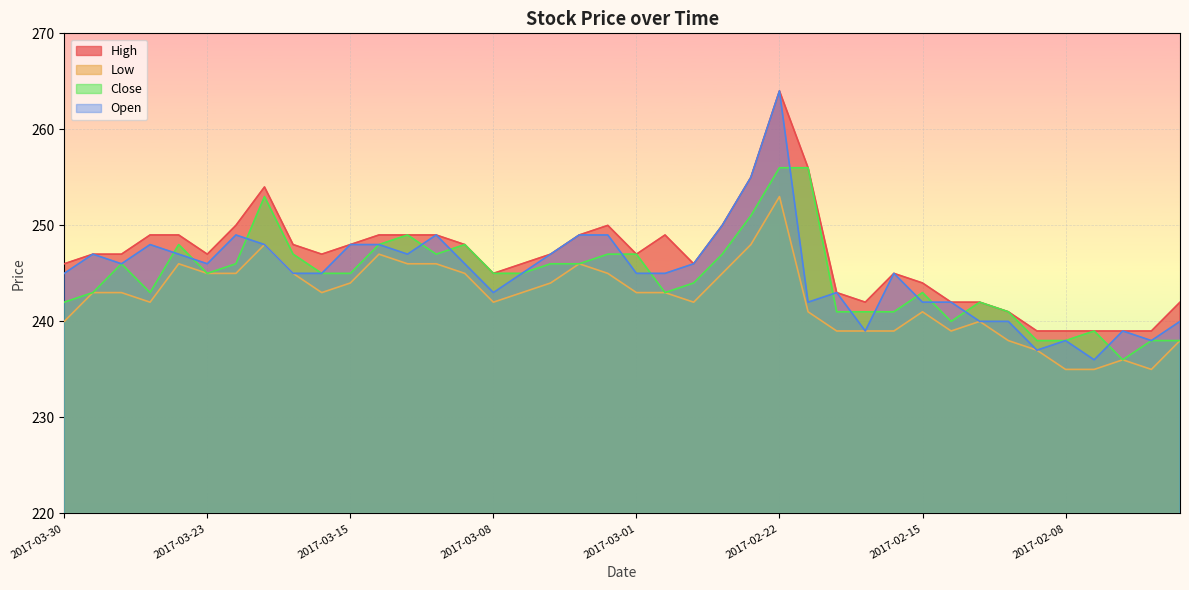

Is it true that Low equals 428 at 2017-03-07?

False